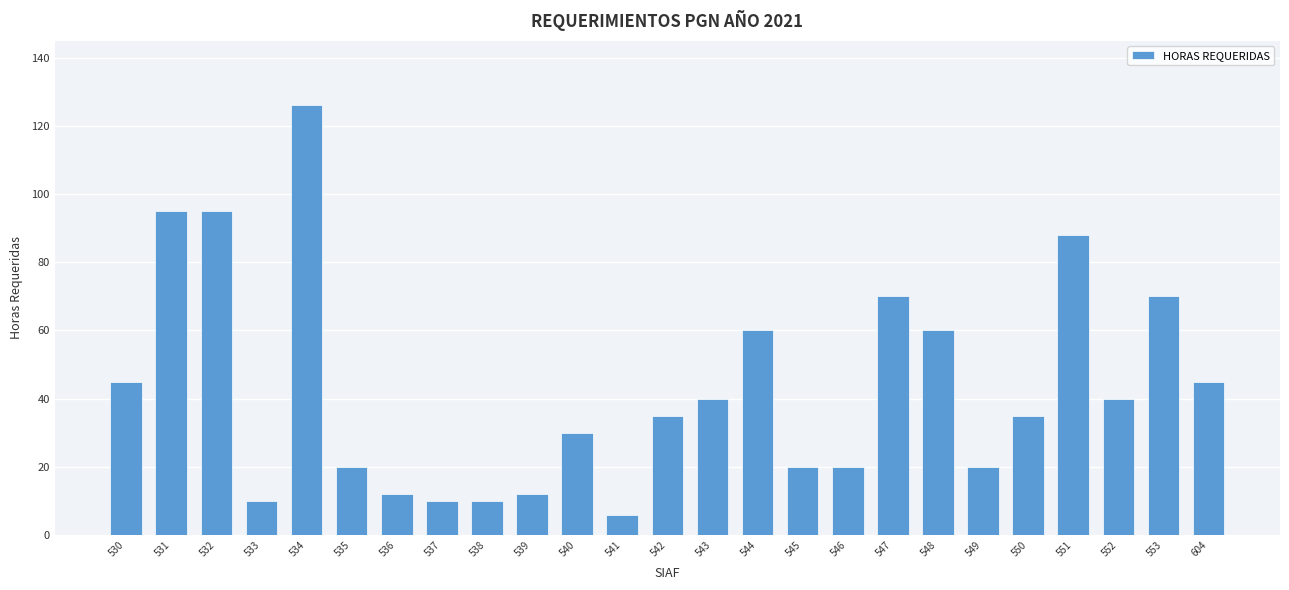

What is the difference between the second highest and minimum values?

89